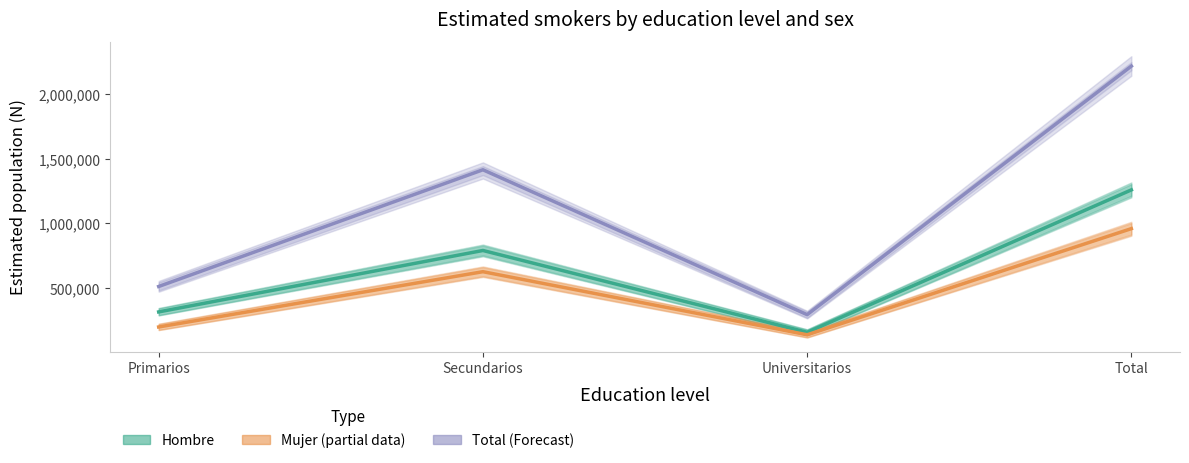

Does the chart have visible grid lines?

No